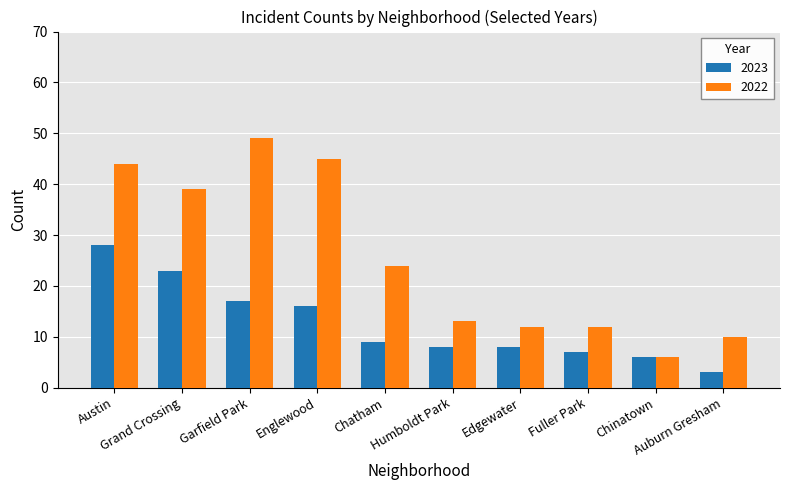

Reading left to right, what are all the values shown in this chart?

2023: Austin=28	Grand Crossing=23	Garfield Park=17	Englewood=16	Chatham=9	Humboldt Park=8	Edgewater=8	Fuller Park=7	Chinatown=6	Auburn Gresham=3
2022: Austin=44	Grand Crossing=39	Garfield Park=49	Englewood=45	Chatham=24	Humboldt Park=13	Edgewater=12	Fuller Park=12	Chinatown=6	Auburn Gresham=10